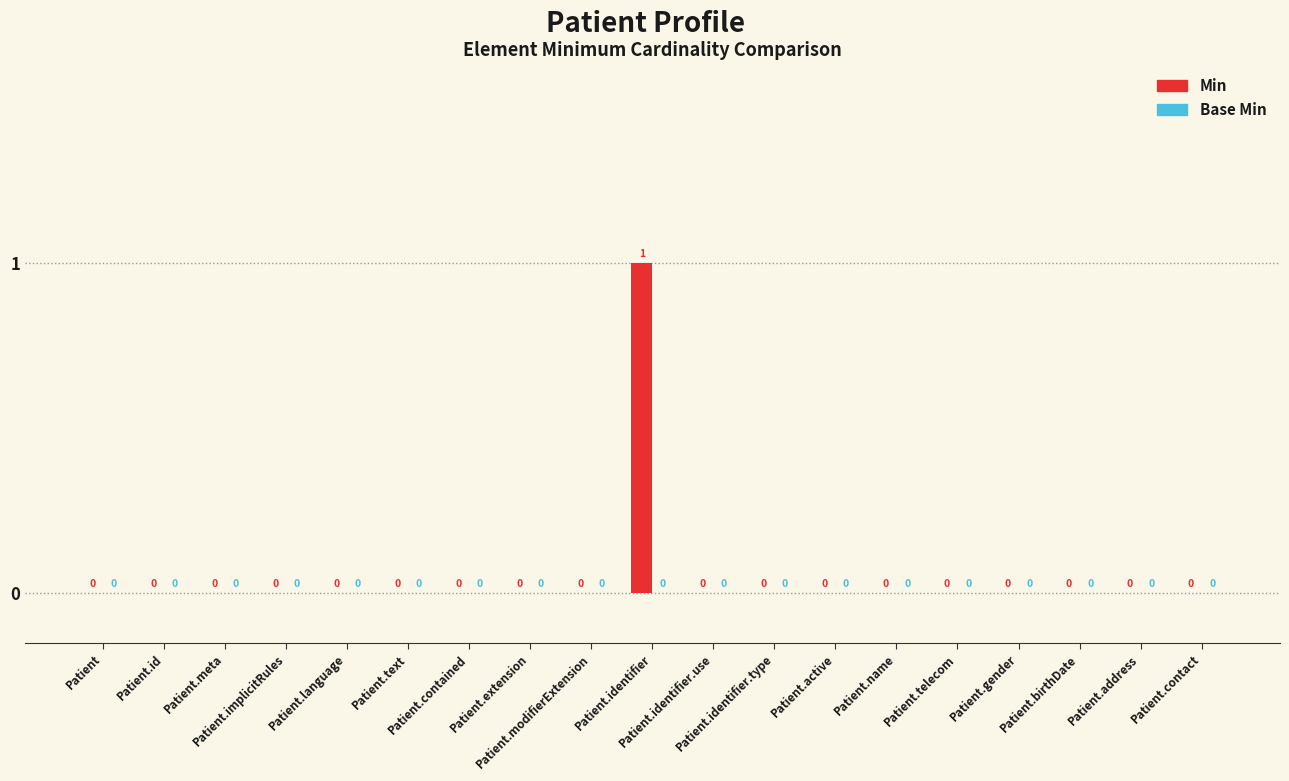

How many values are between 0 and 1?

19